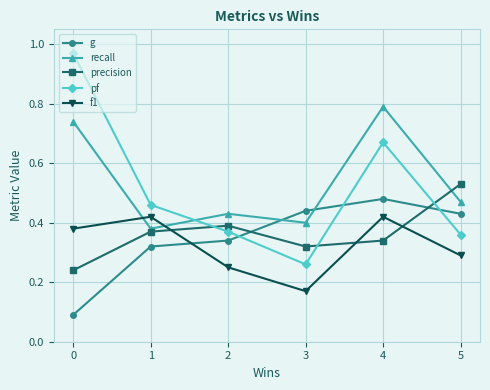

At which label is f1 closest to 0?

3